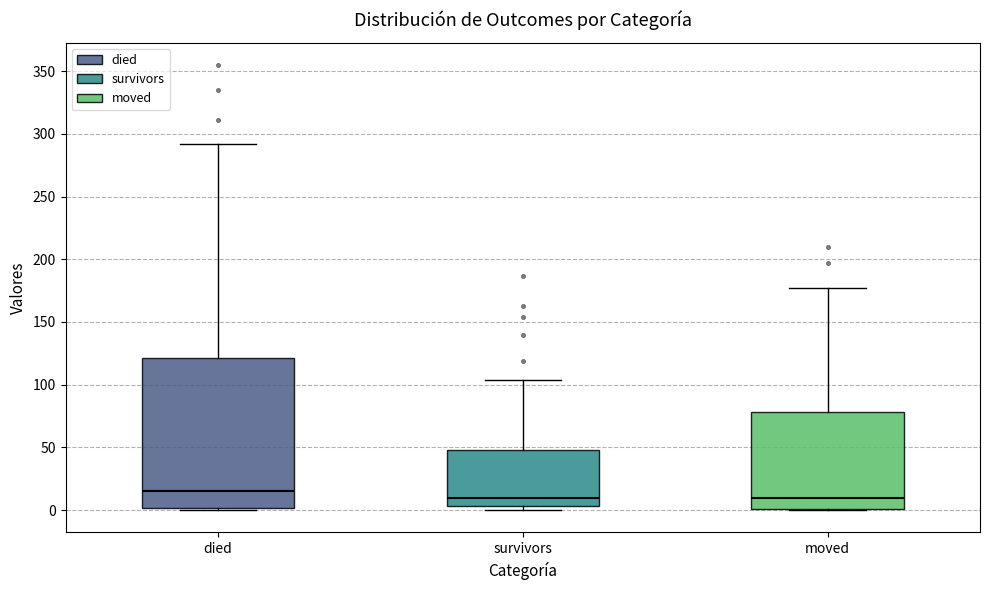

Which box has the highest median line?

died